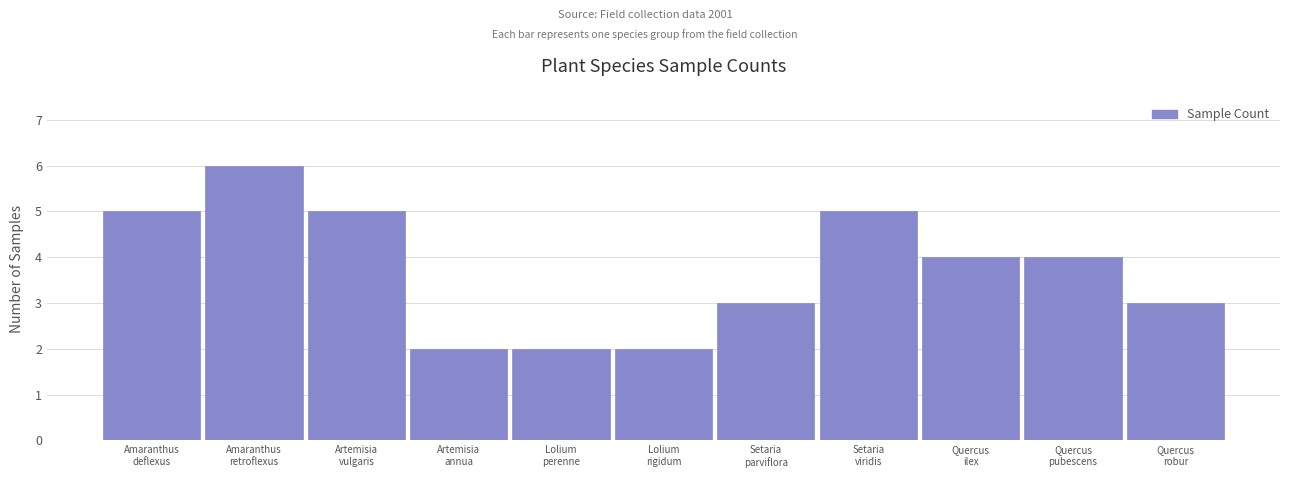

Reading left to right, transcribe all the data shown in this chart.

5	6	5	2	2	2	3	5	4	4	3